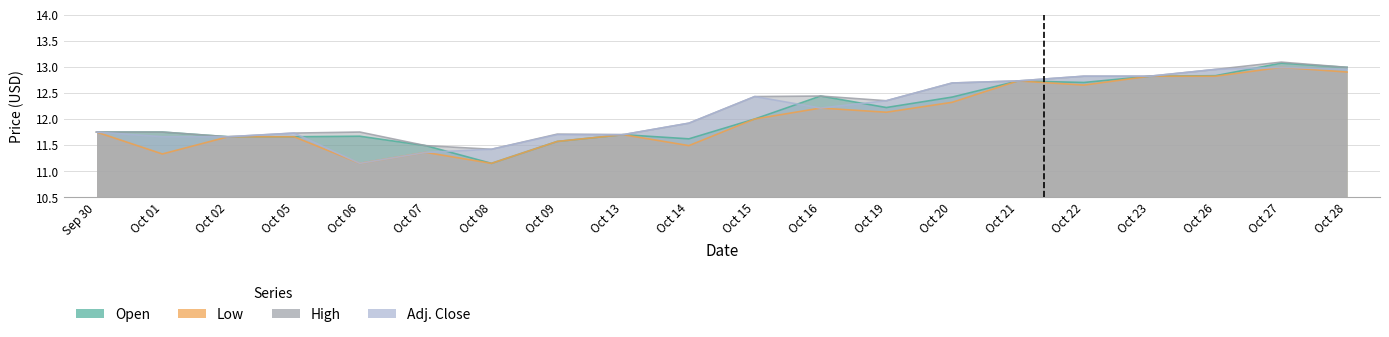

True or false: High and Open cross at least once.

False